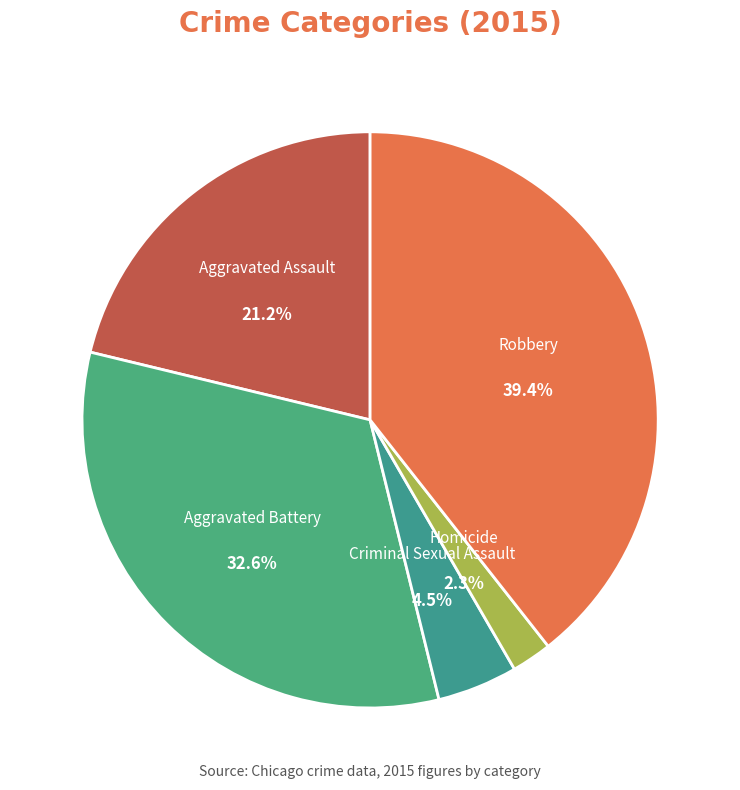

Does any single category account for the majority?

No